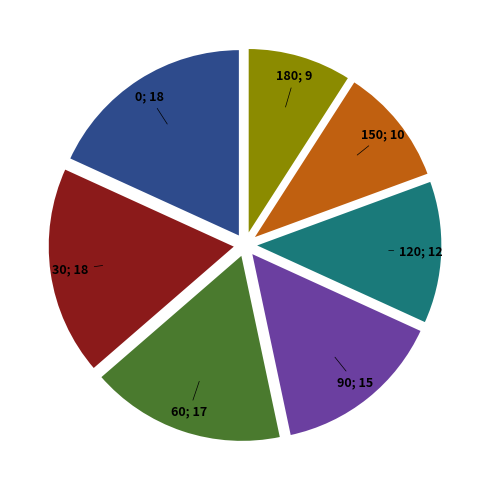

Does any single category account for the majority?

No